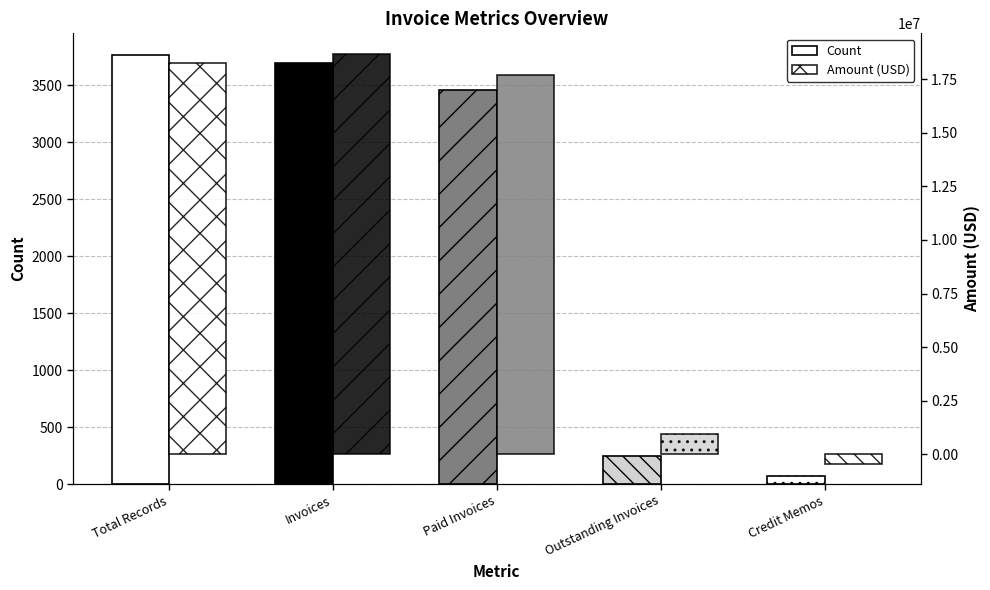

What position from the left is Total Records?

1